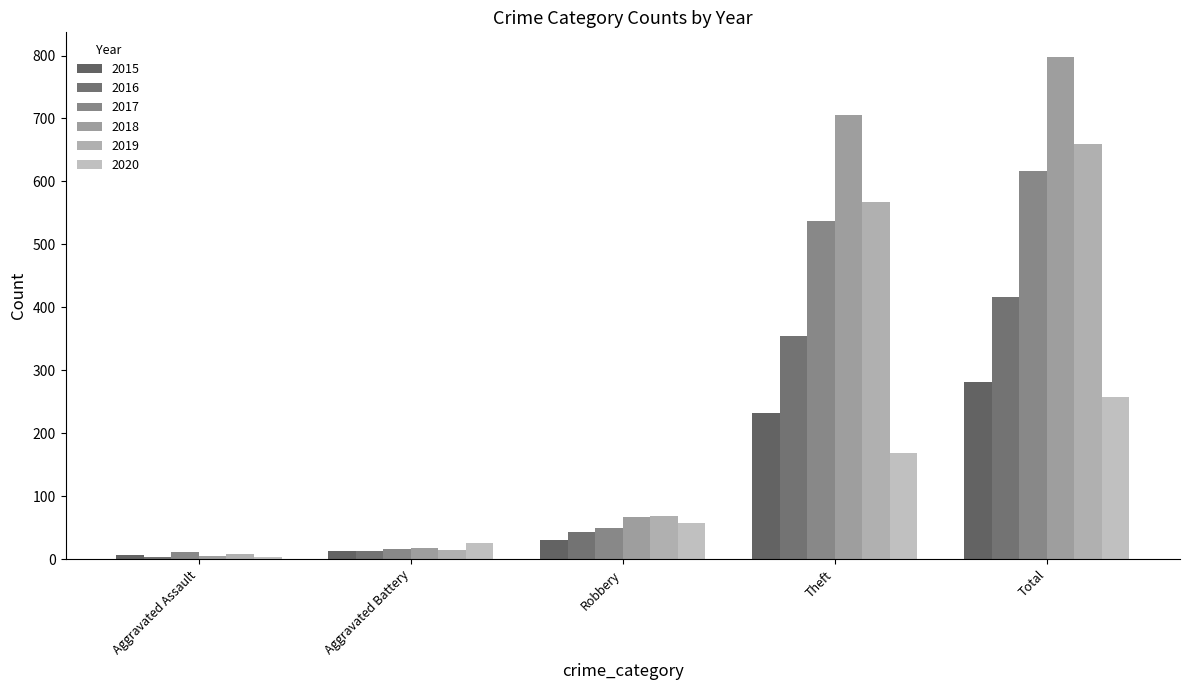

At which category is the sum across all series the highest?

Total